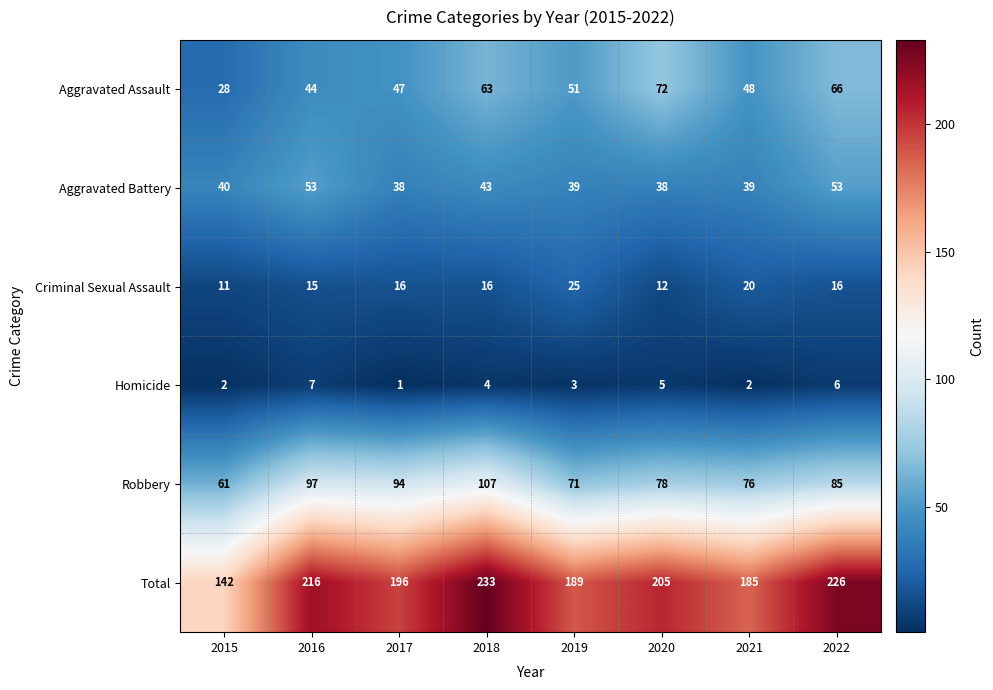

True or false: Homicide has a value of 3 at 2022.

False